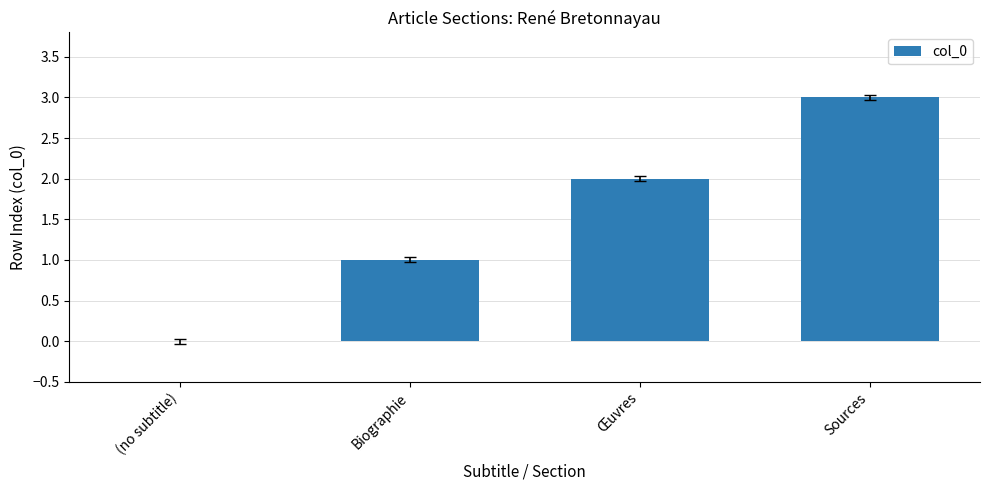

What is the maximum value shown in the chart?

3